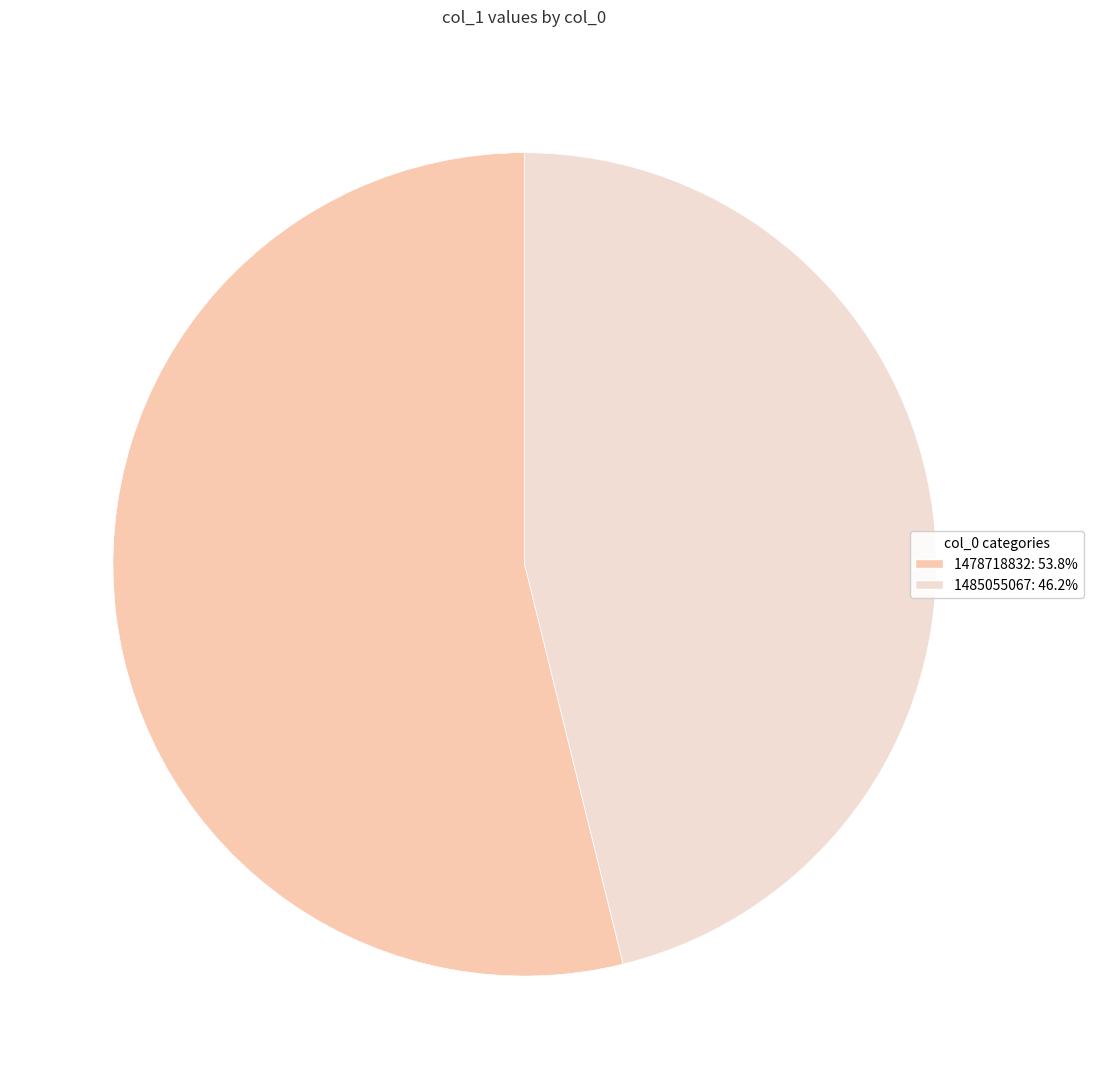

Is there any slice that represents more than half of the pie?

Yes